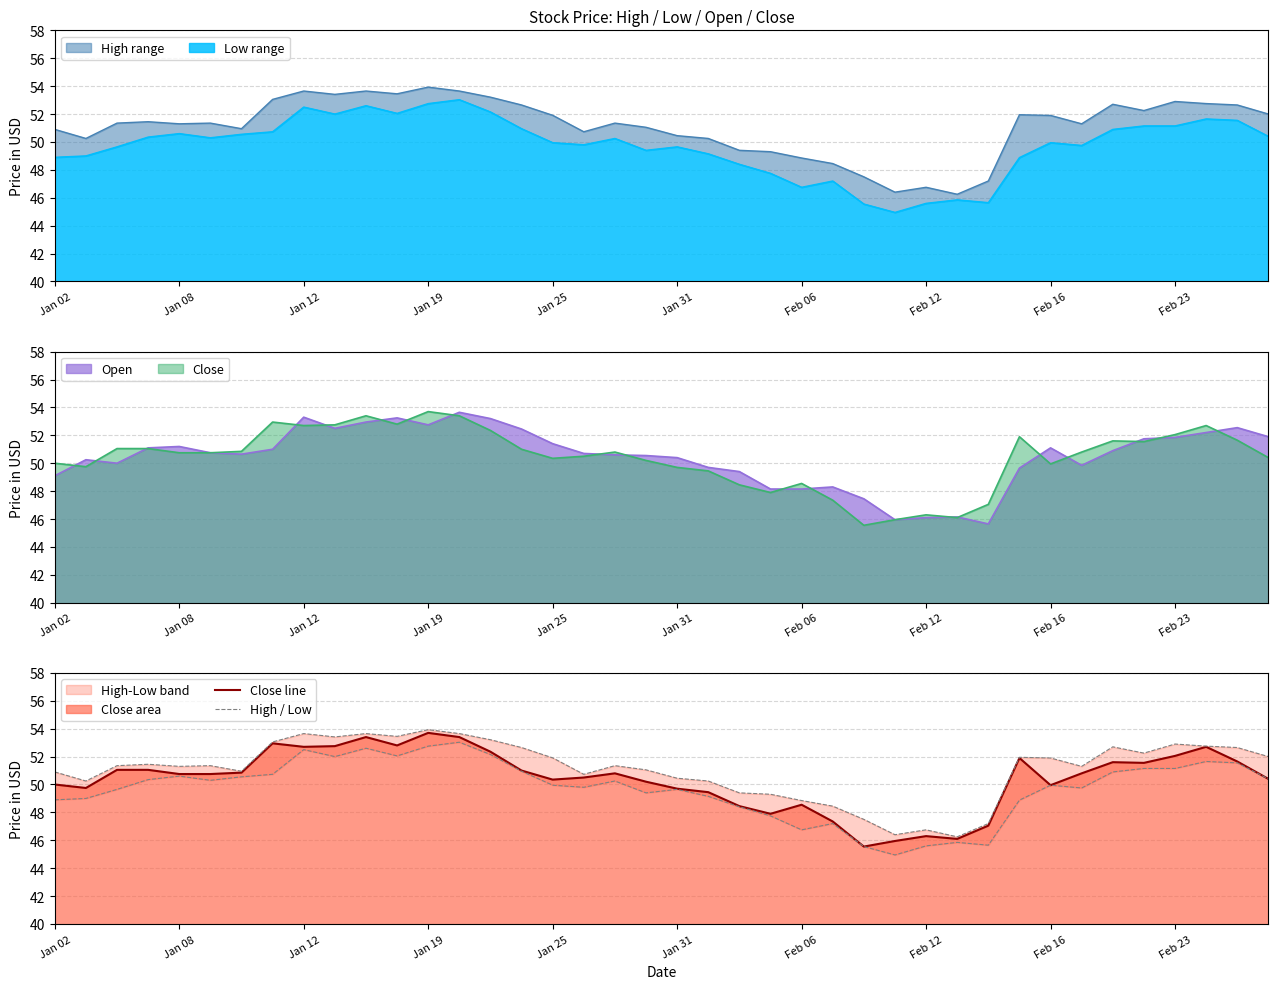

True or false: Low and High intersect in this chart.

False